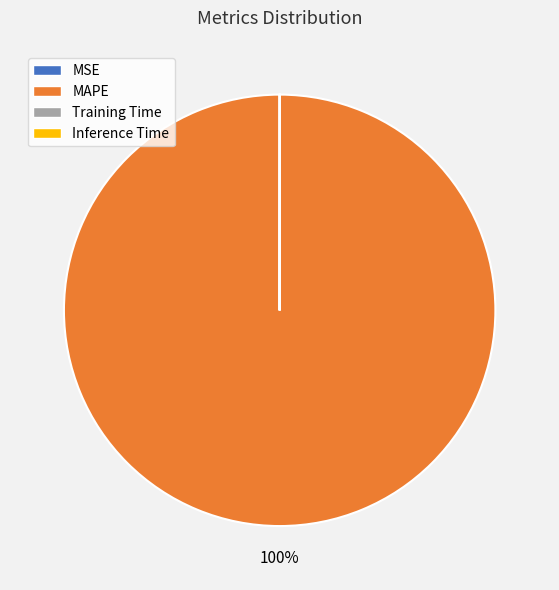

True or false: MAPE accounts for 100% of the total.

True